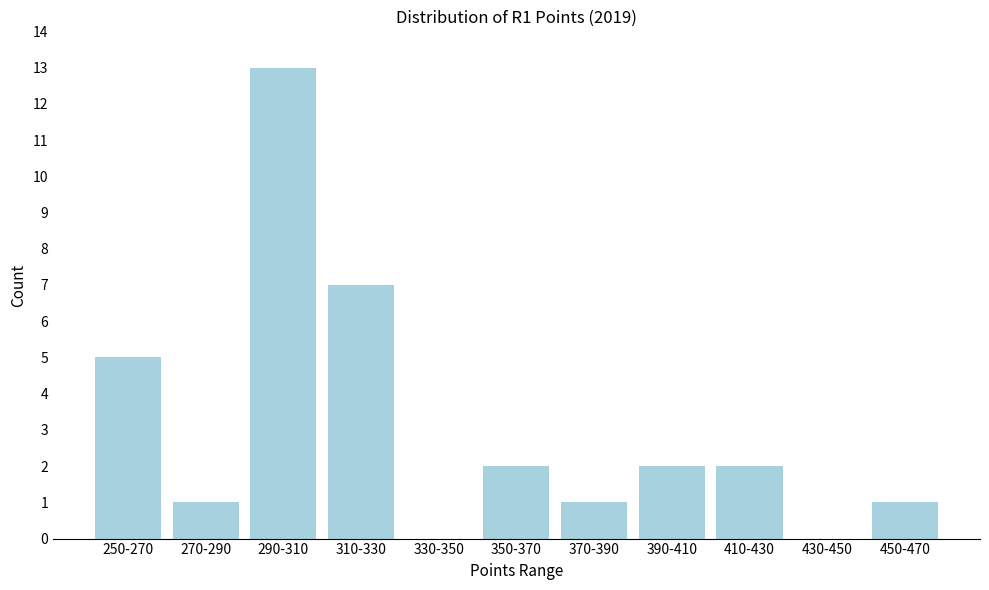

Reading right to left, transcribe all the data shown in this chart.

450-470=1	430-450=0	410-430=2	390-410=2	370-390=1	350-370=2	330-350=0	310-330=7	290-310=13	270-290=1	250-270=5